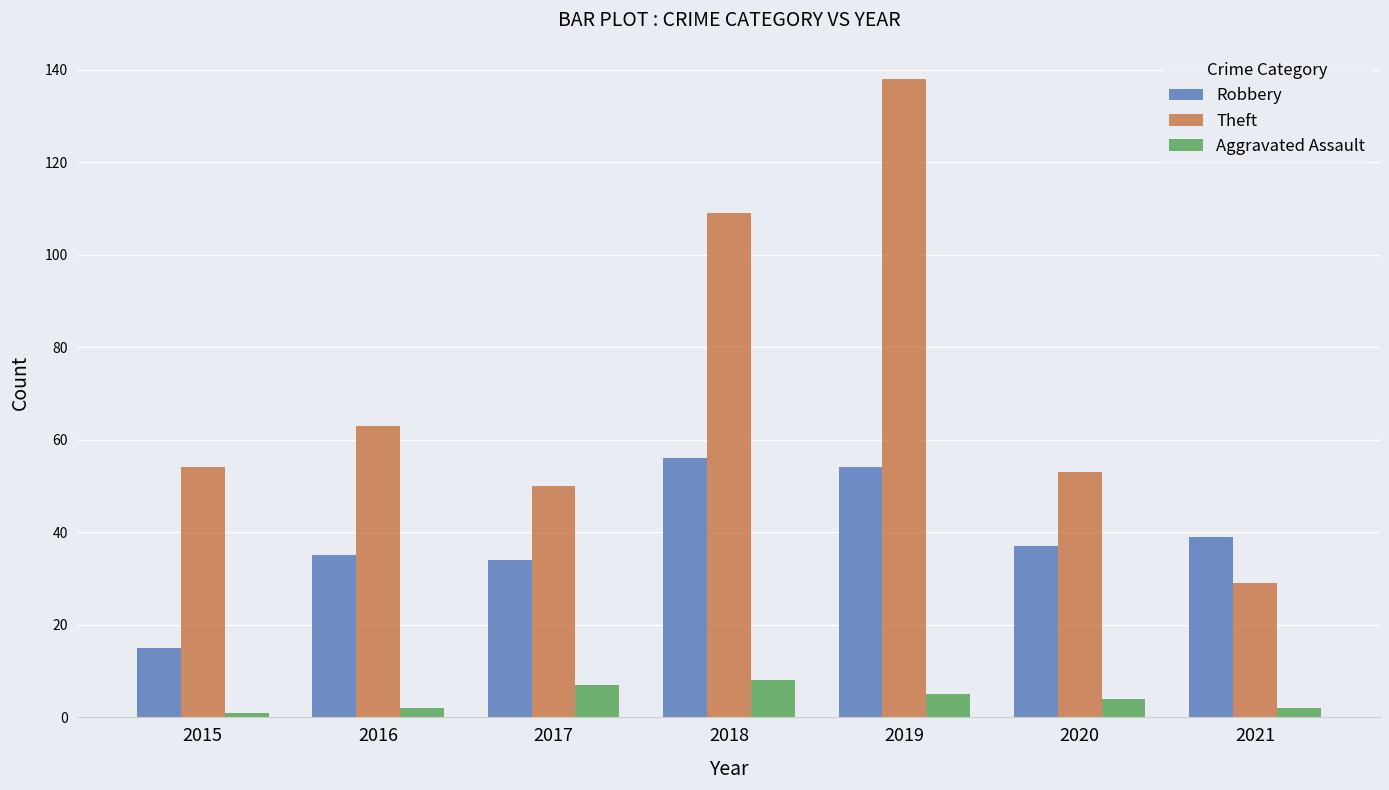

List the series in order of their peak value, highest first.

Theft, Robbery, Aggravated Assault